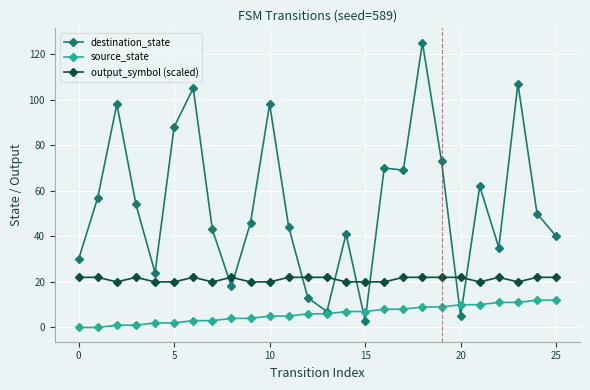

List the series in order of their peak value, highest first.

destination_state, output_symbol (scaled), source_state